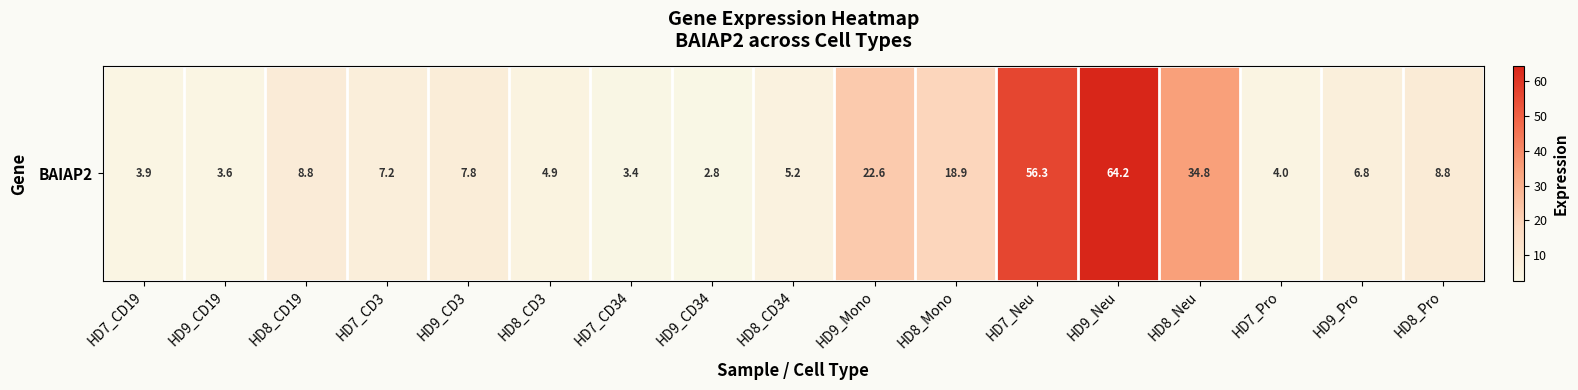

How many data points does each series have?

17